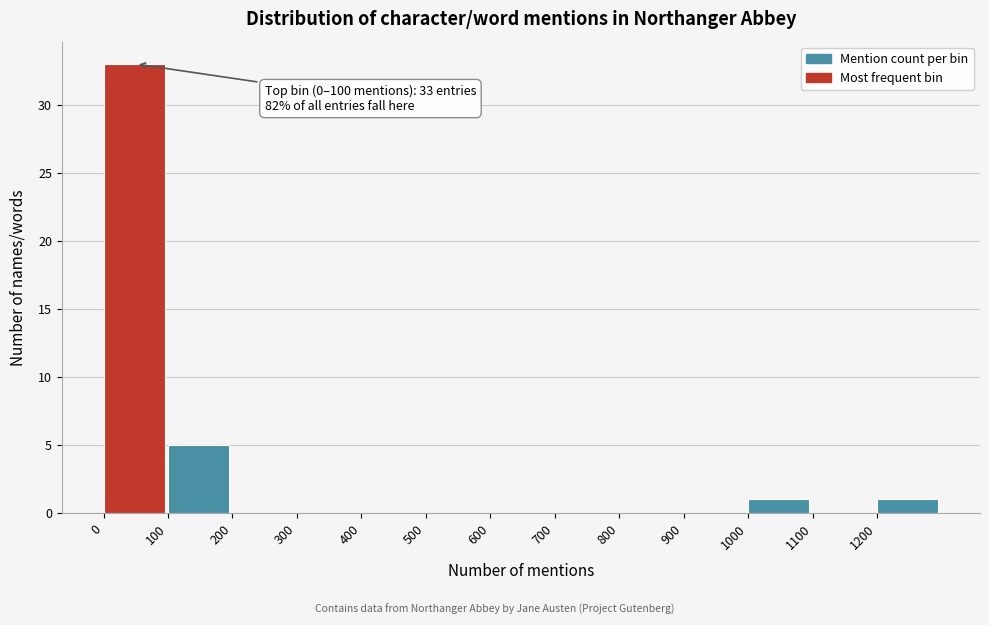

Which range on the x-axis has the tallest bar?

0 to 100